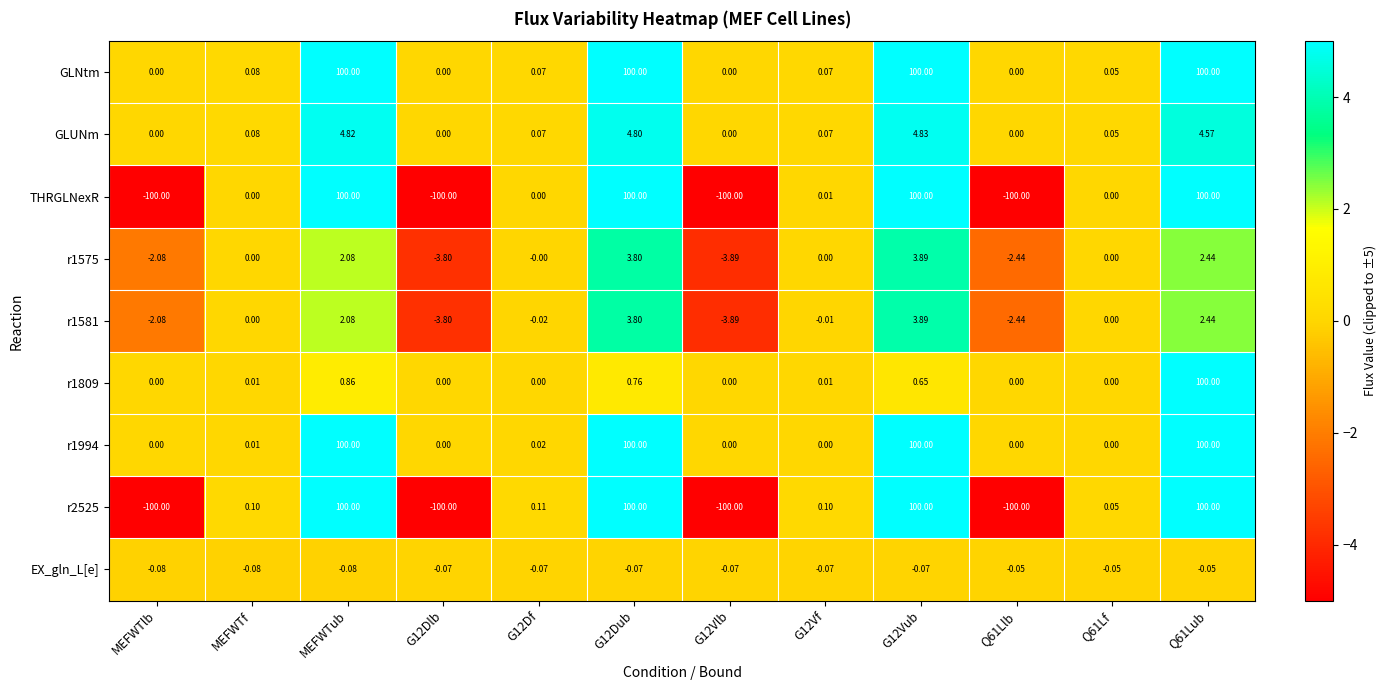

How many values in GLUNm are above zero?

8